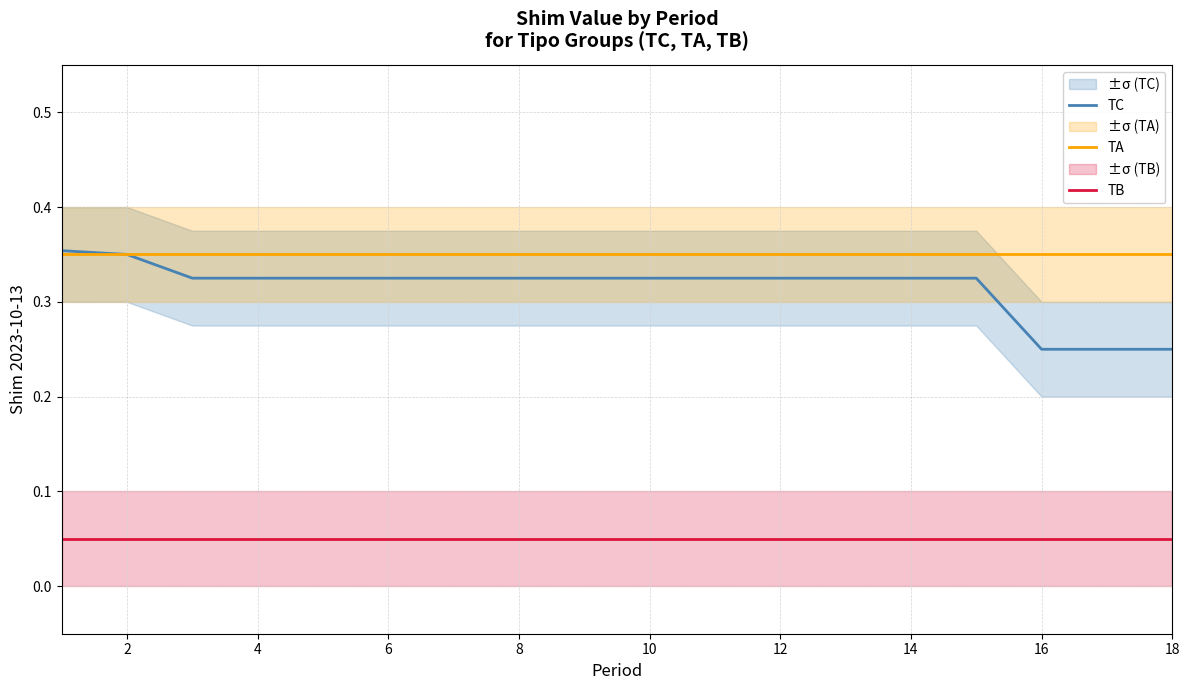

What are all the series names shown in the legend?

TC, TA, TB